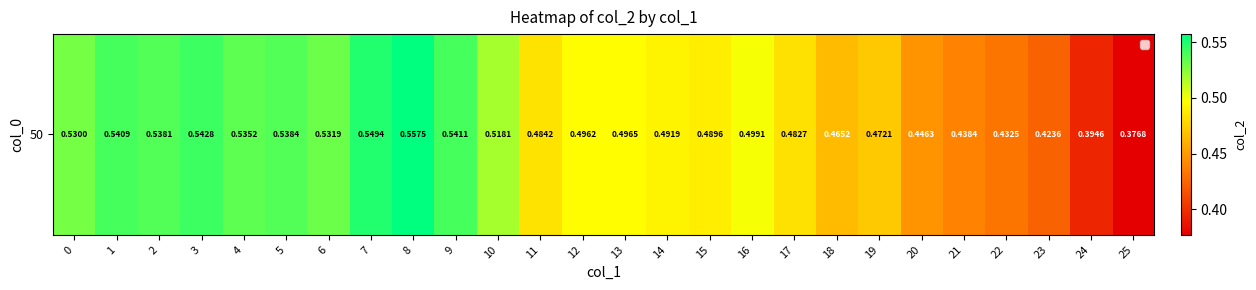

Reading right to left, transcribe all the data shown in this chart.

25=0.4	24=0.4	23=0.4	22=0.4	21=0.4	20=0.4	19=0.5	18=0.5	17=0.5	16=0.5	15=0.5	14=0.5	13=0.5	12=0.5	11=0.5	10=0.5	9=0.5	8=0.6	7=0.5	6=0.5	5=0.5	4=0.5	3=0.5	2=0.5	1=0.5	0=0.5